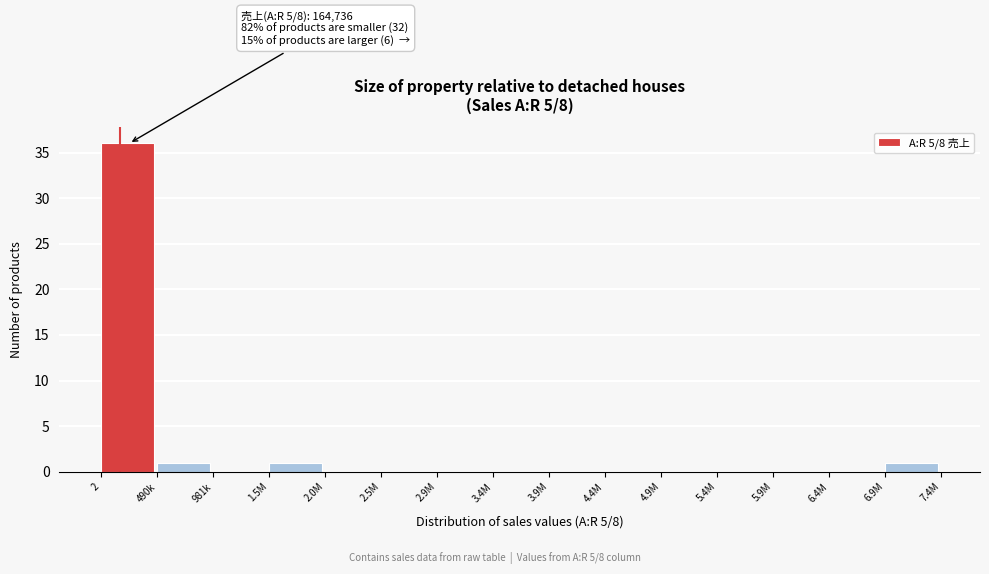

Reading right to left, what are all the values shown in this chart?

6.9M=1	6.4M=0	5.9M=0	5.4M=0	4.9M=0	4.4M=0	3.9M=0	3.4M=0	2.9M=0	2.5M=0	2.0M=0	1.5M=1	981k=0	490k=1	2=36